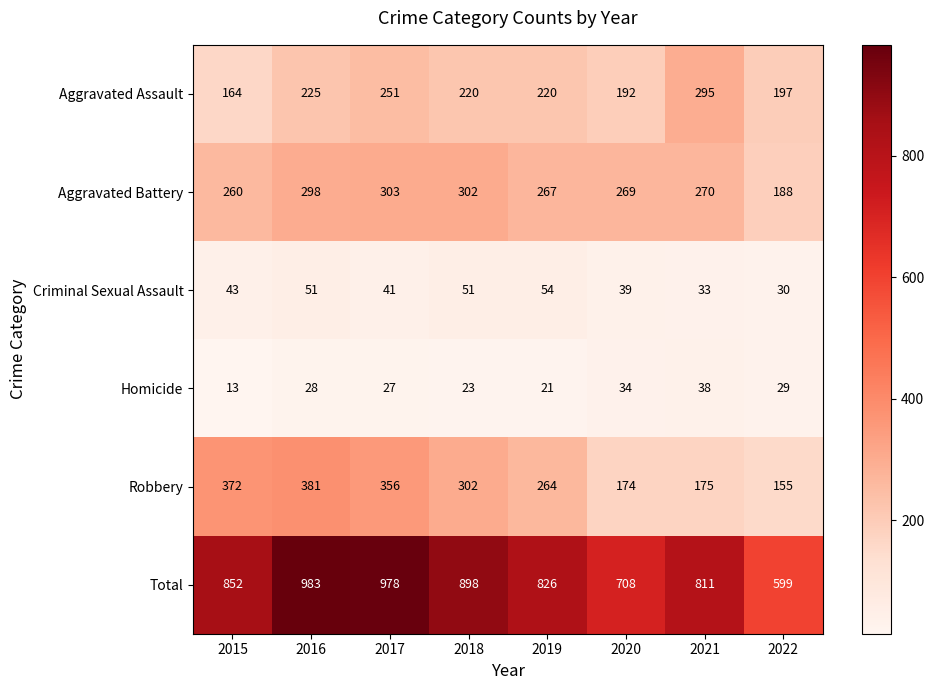

Count the number of categories in the chart.

8